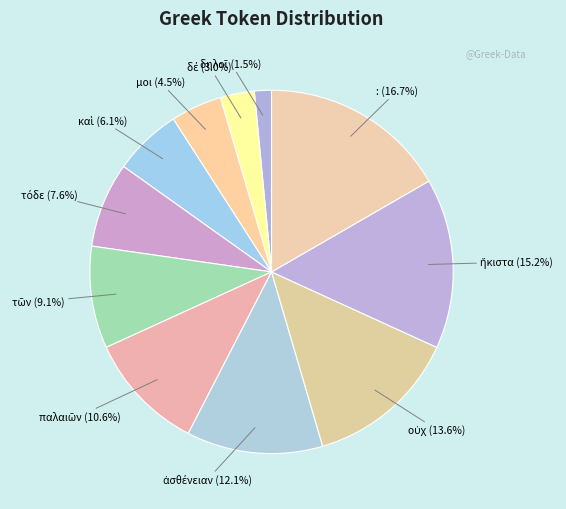

What is the largest slice in the pie chart?

: